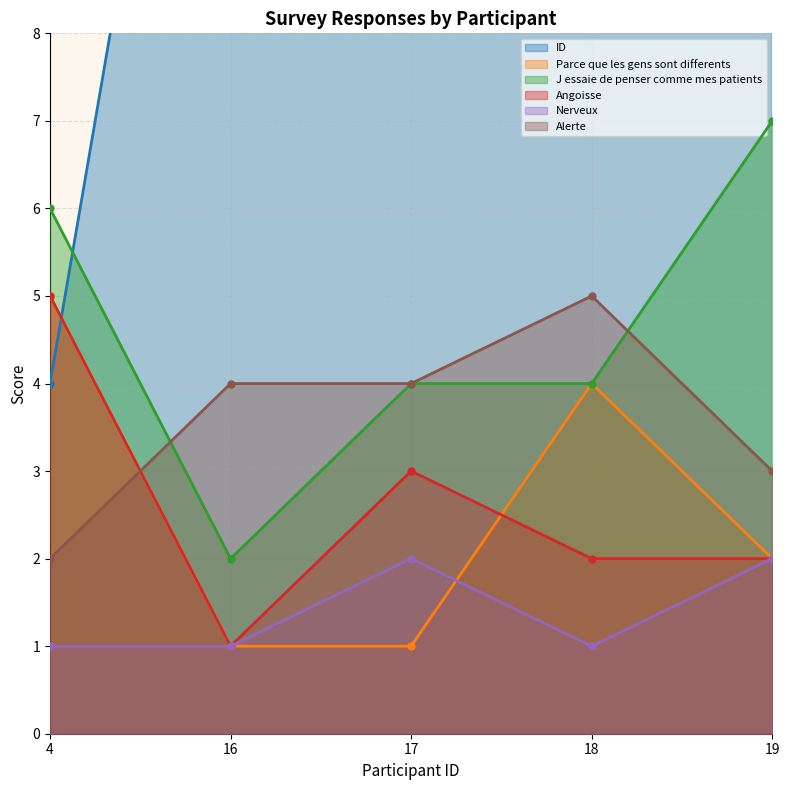

What is the sum of the Alerte values at 4 and 17?

6